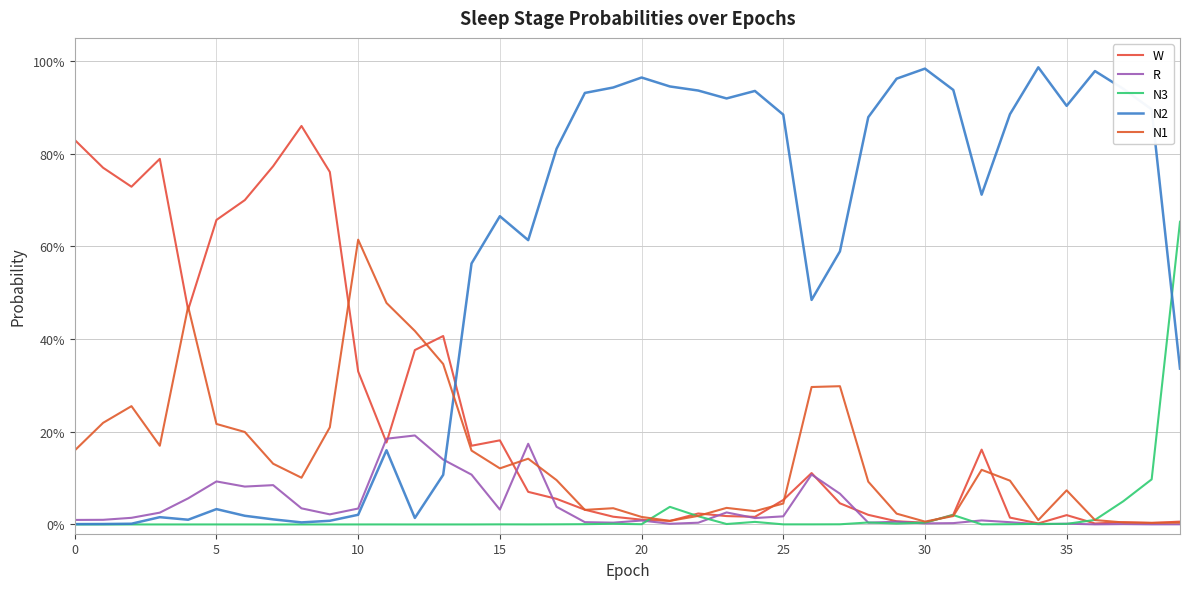

Is this an area chart (filled region under the line)?

No